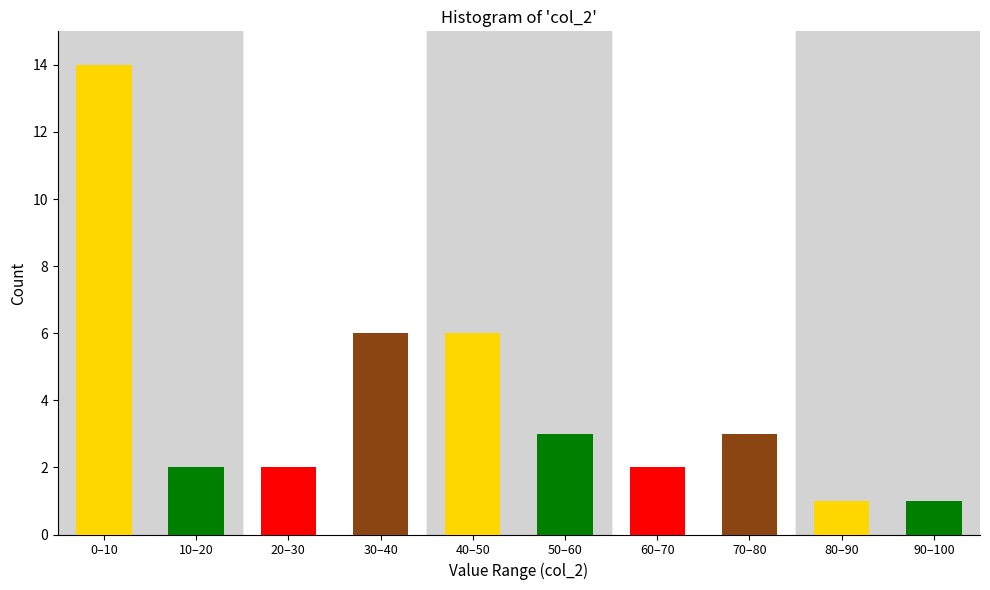

Reading left to right, what are all the values shown in this chart?

0–10=14	10–20=2	20–30=2	30–40=6	40–50=6	50–60=3	60–70=2	70–80=3	80–90=1	90–100=1